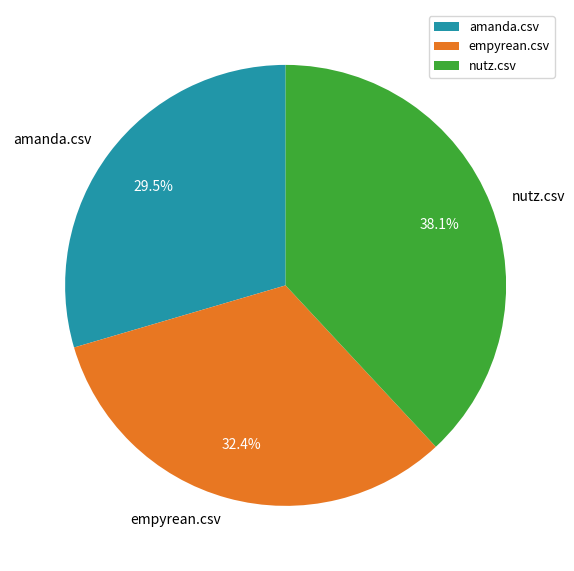

Which category has the smallest portion of the pie?

amanda.csv